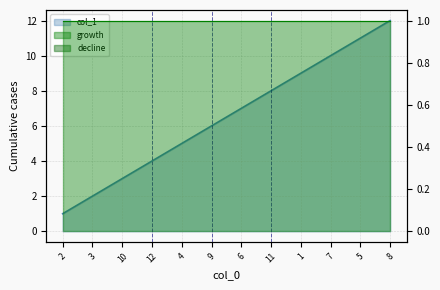

Approximately how many times larger is the value at 8 compared to 4?

2.4